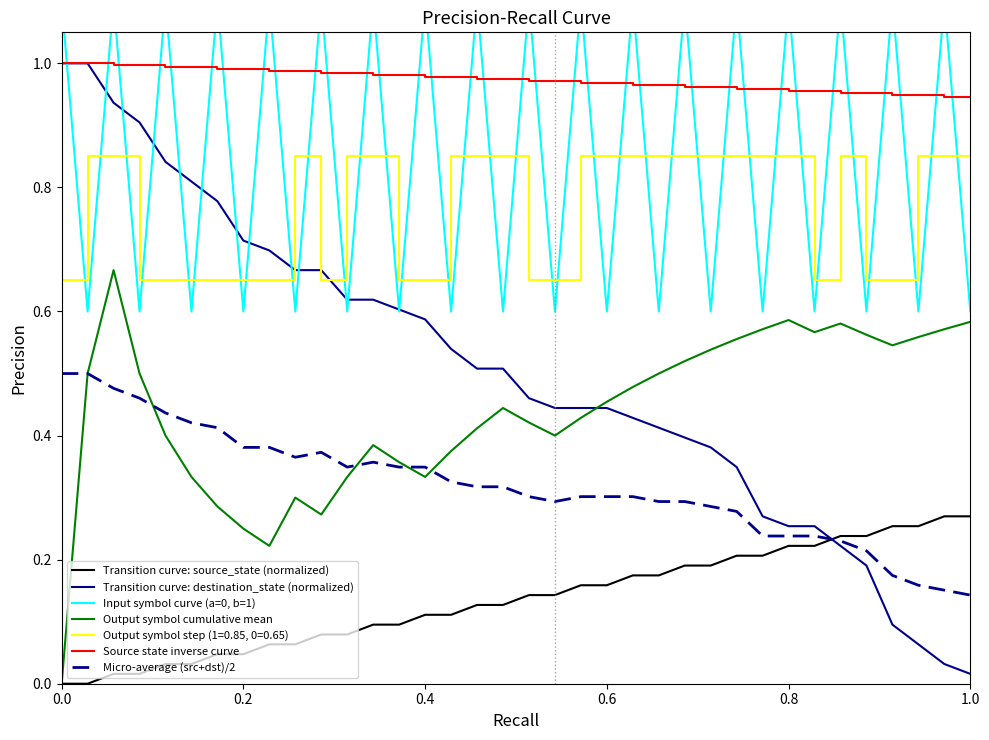

True or false: Input symbol curve (a=0, b=1) and Micro-average (src+dst)/2 cross at least once.

False